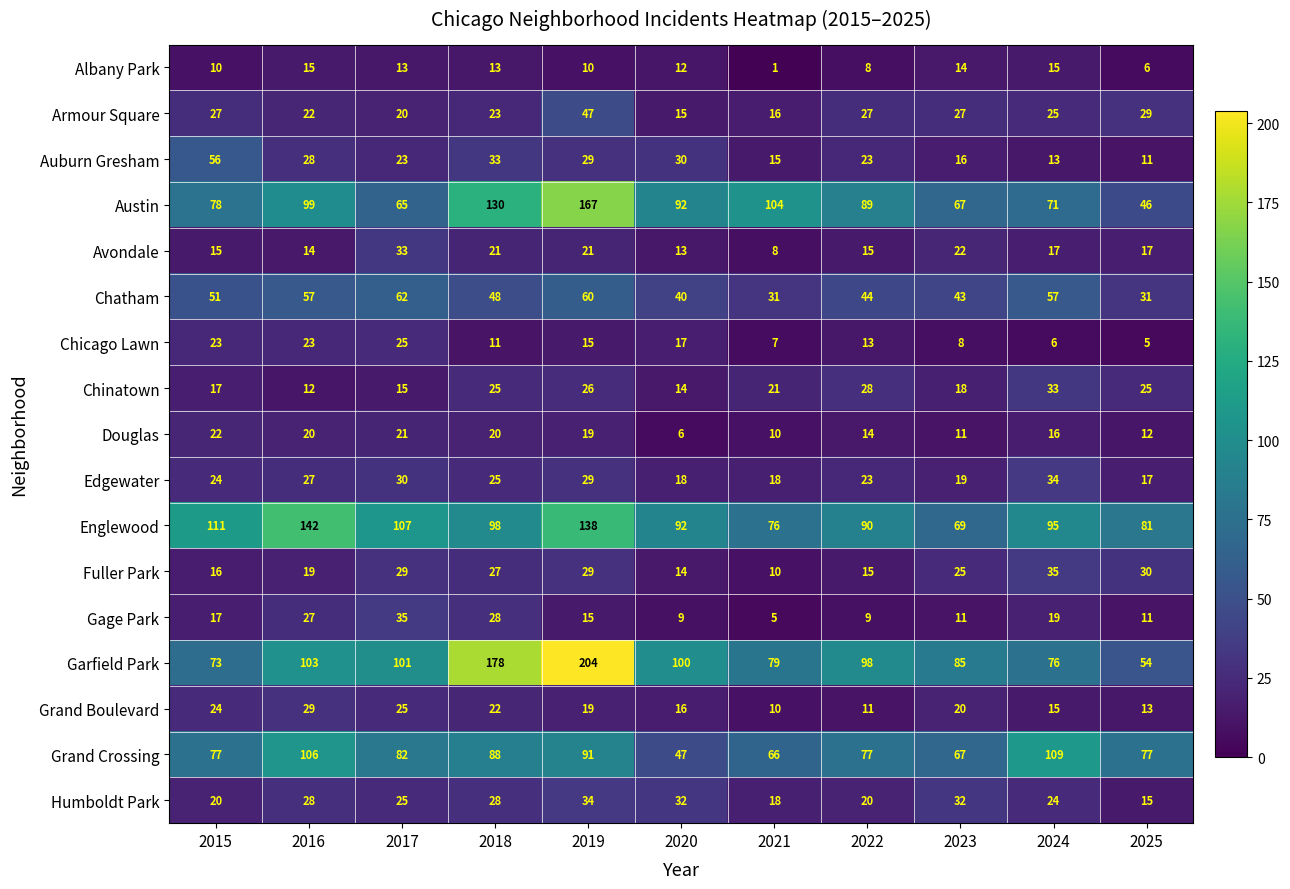

Which category has the highest value in the Chinatown series?

2024